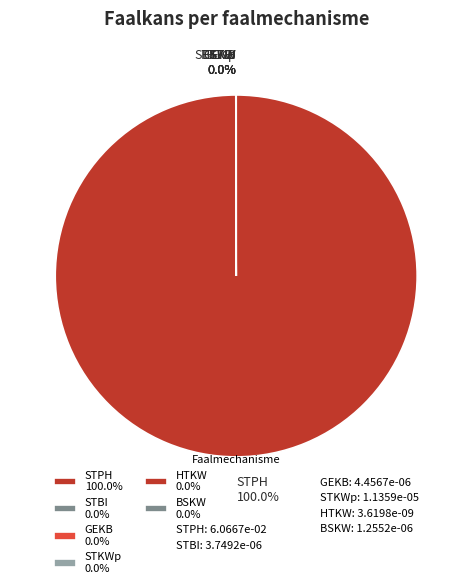

To the nearest percent, what is the average slice percentage?

17%